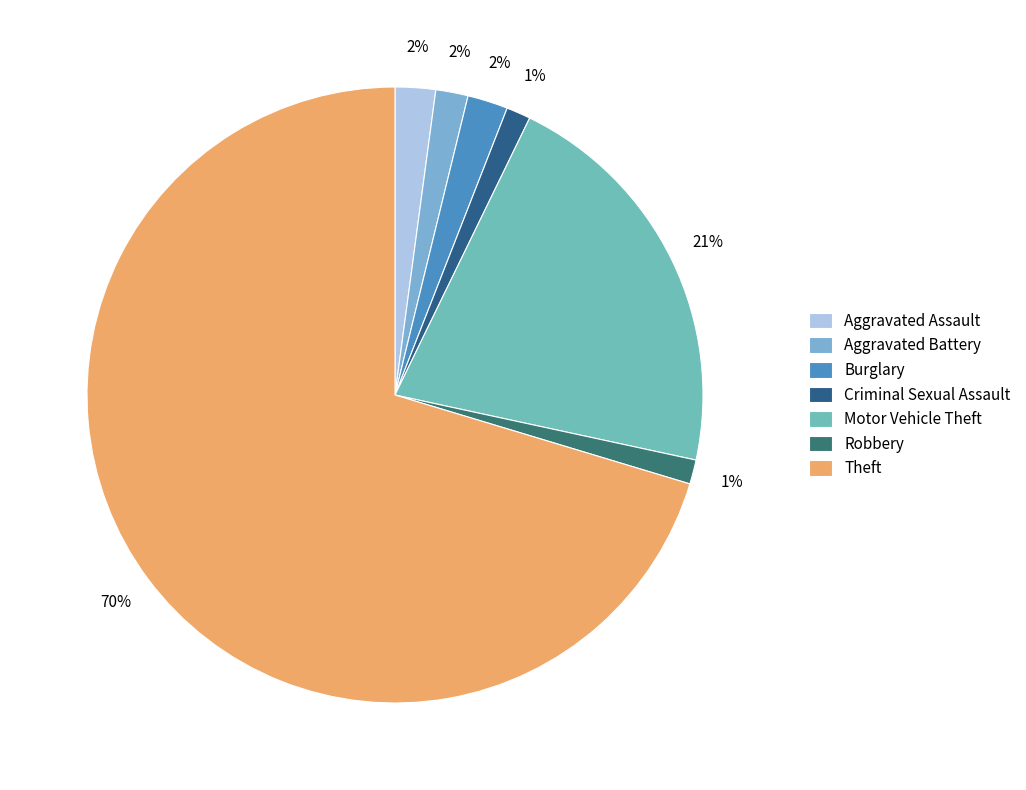

To the nearest percent, what percentage of the pie is Robbery?

1%